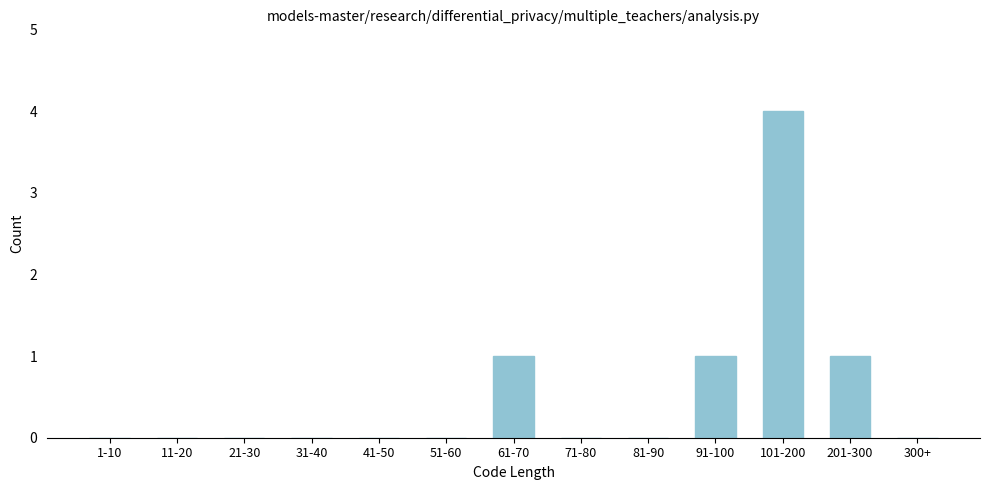

Reading right to left, transcribe all the data shown in this chart.

300+=0	201-300=1	101-200=4	91-100=1	81-90=0	71-80=0	61-70=1	51-60=0	41-50=0	31-40=0	21-30=0	11-20=0	1-10=0